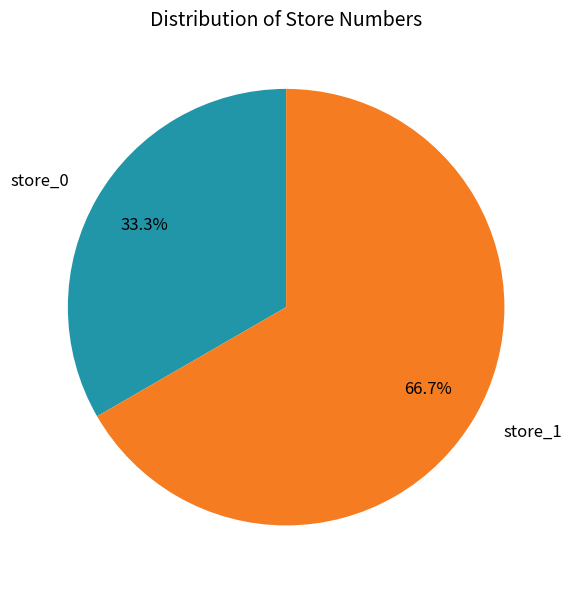

True or false: store_1 accounts for 60% of the total.

False